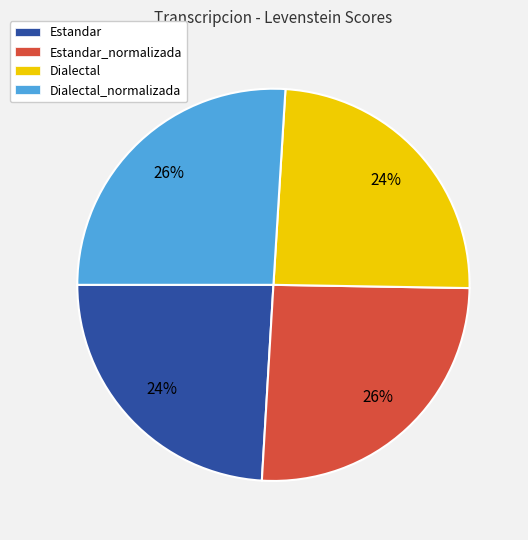

Count the number of slices in the pie.

4